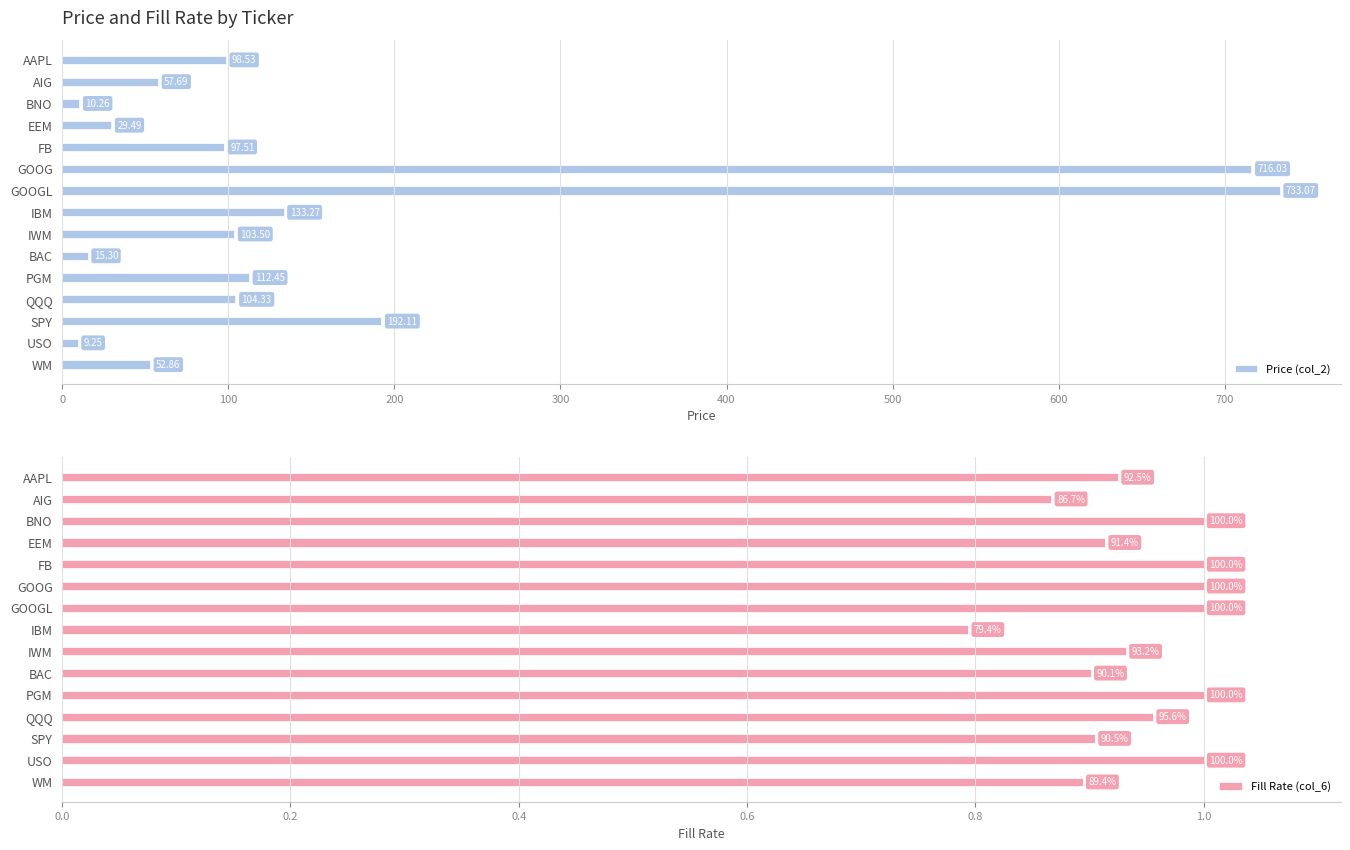

Where is Price (col_2) nearest to the value 371?

SPY